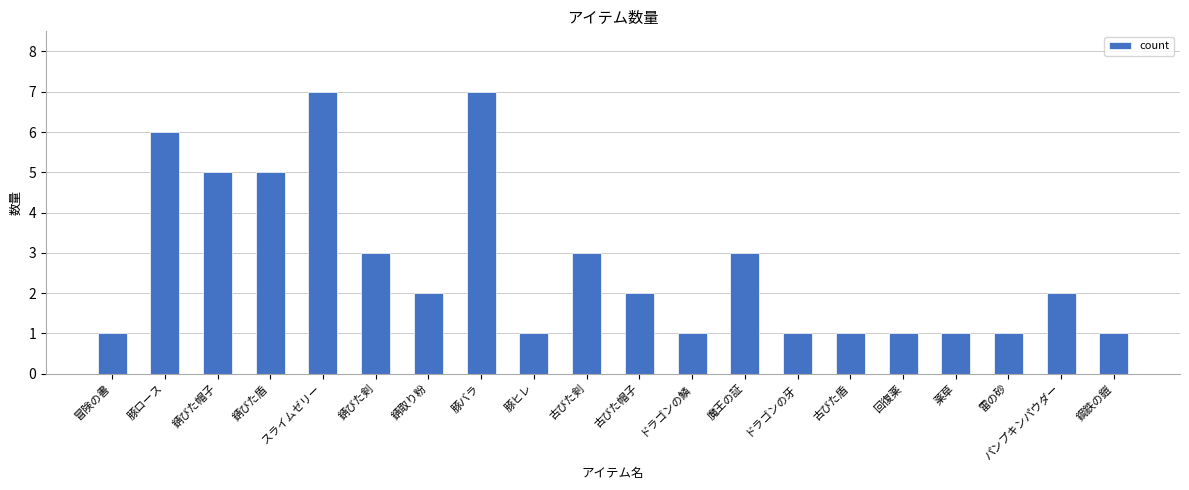

How many bars are there in total?

20